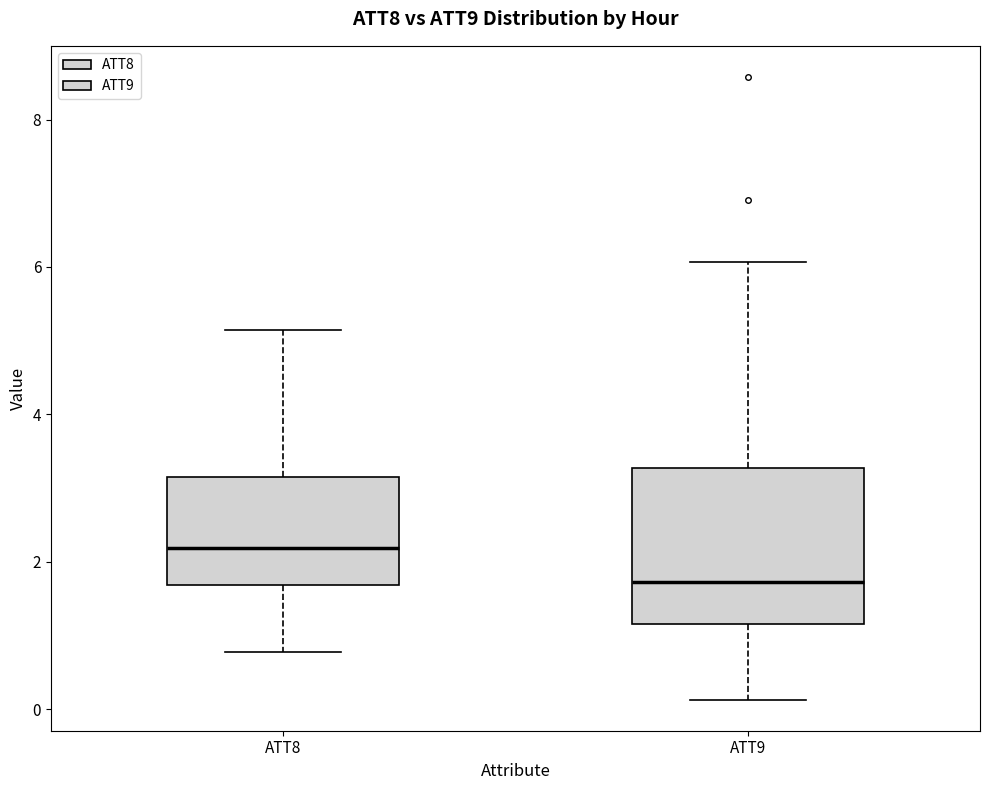

Which box is the tallest, from its lower edge to its upper edge?

ATT9